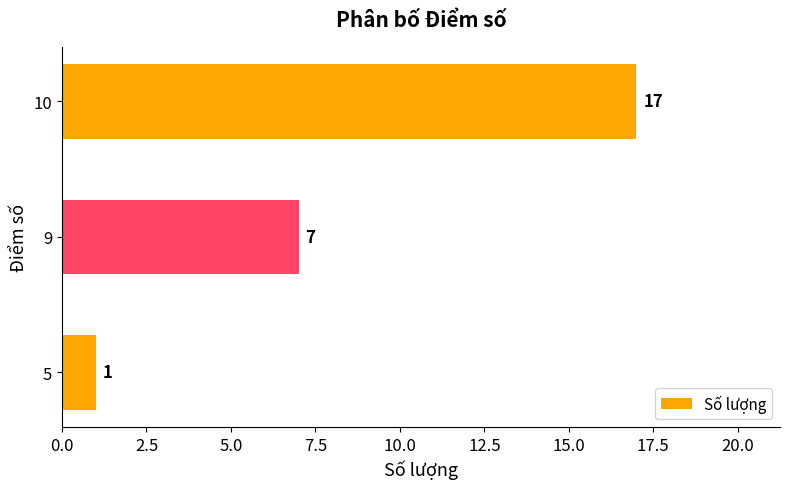

How many series are shown in this chart?

1